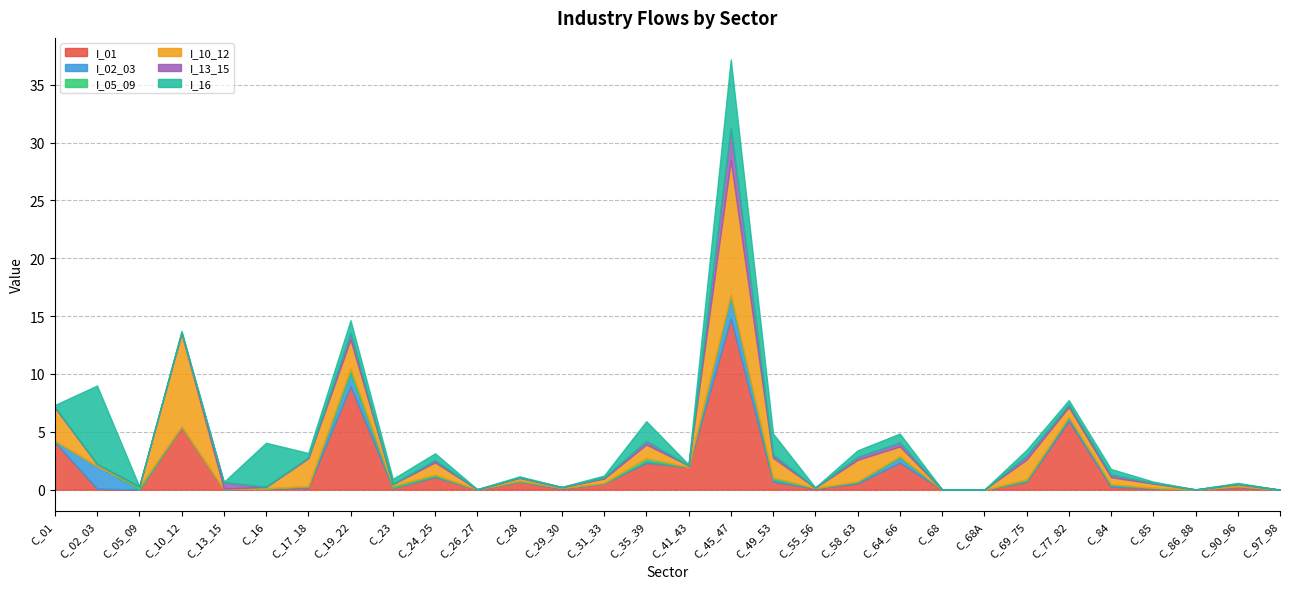

True or false: I_01 has a value of 0.7 at C_69_75.

True